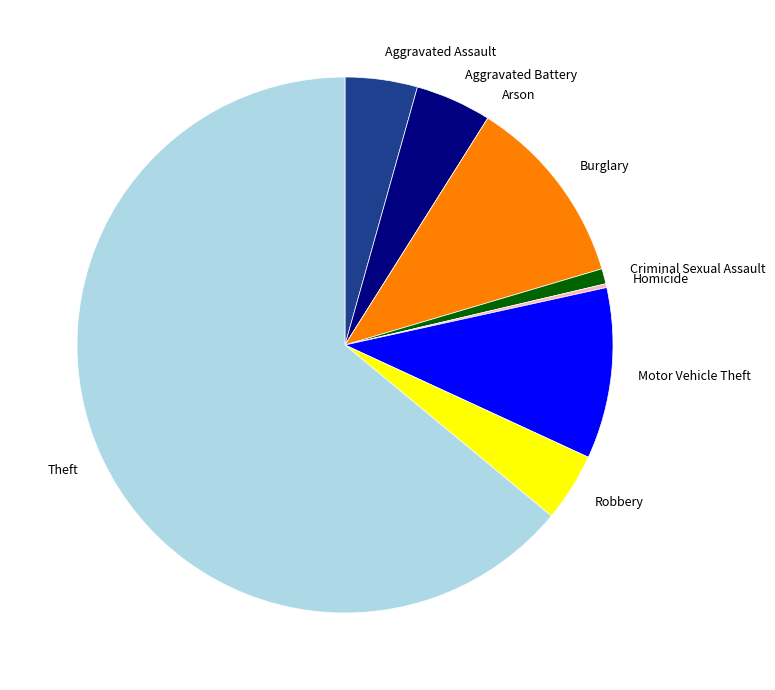

Which has a higher value, Motor Vehicle Theft or Criminal Sexual Assault?

Motor Vehicle Theft